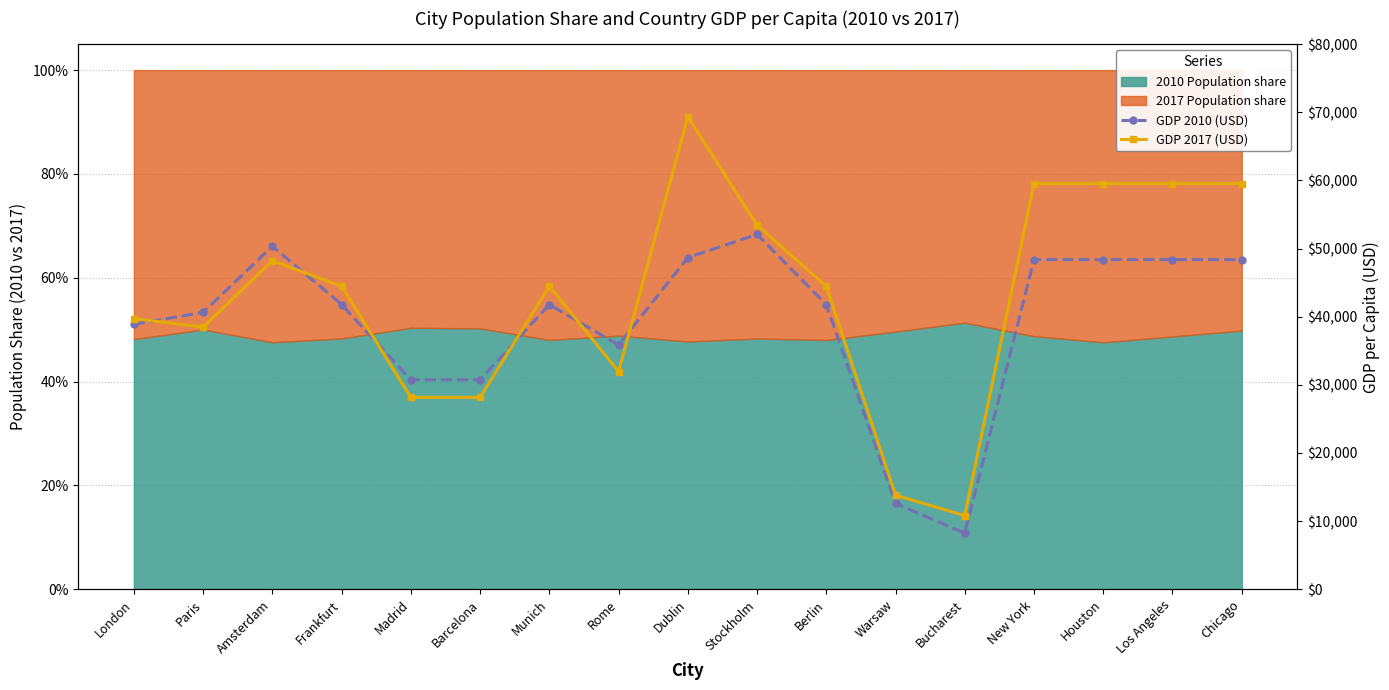

Between which two adjacent categories do GDP 2010 (USD) and GDP 2017 (USD) first intersect?

London and Paris